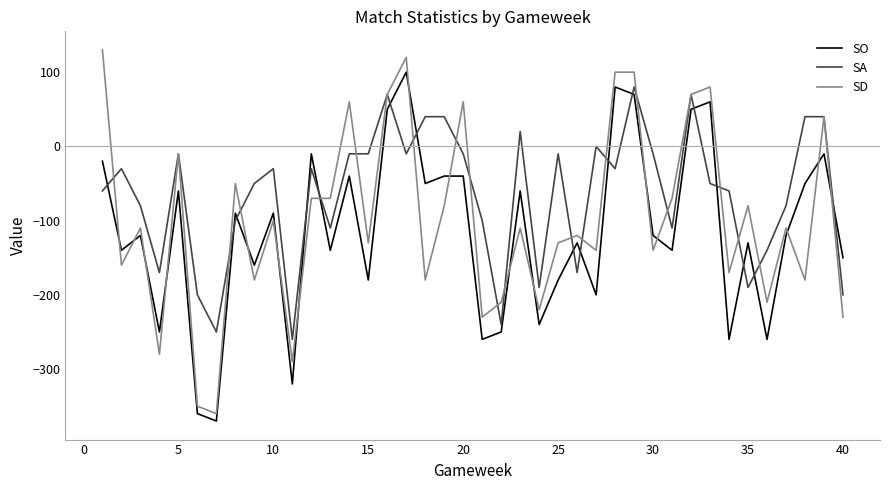

Rank the series by their average value, from highest to lowest.

SA, SD, SO